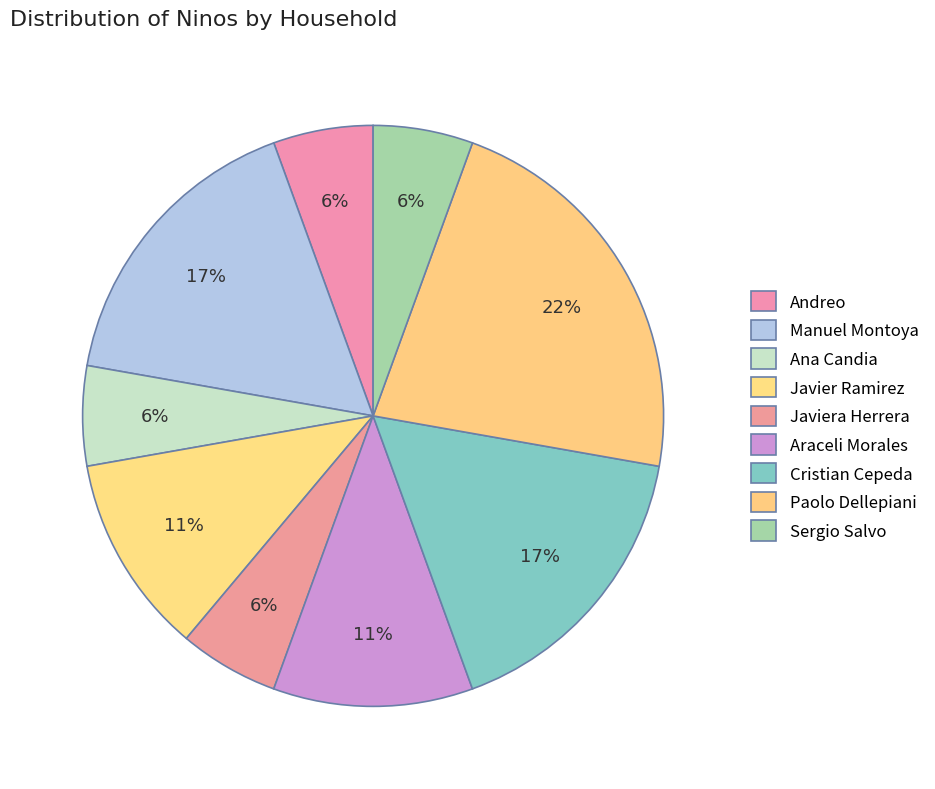

What is the change in value from Javier Ramirez to Cristian Cepeda?

+1